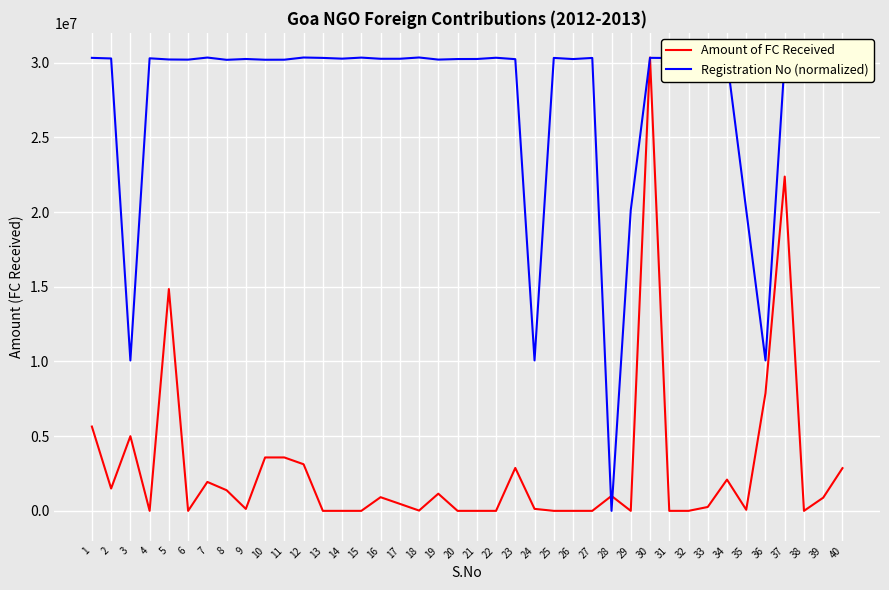

What is the maximum value for Amount of FC Received?

30350822.1